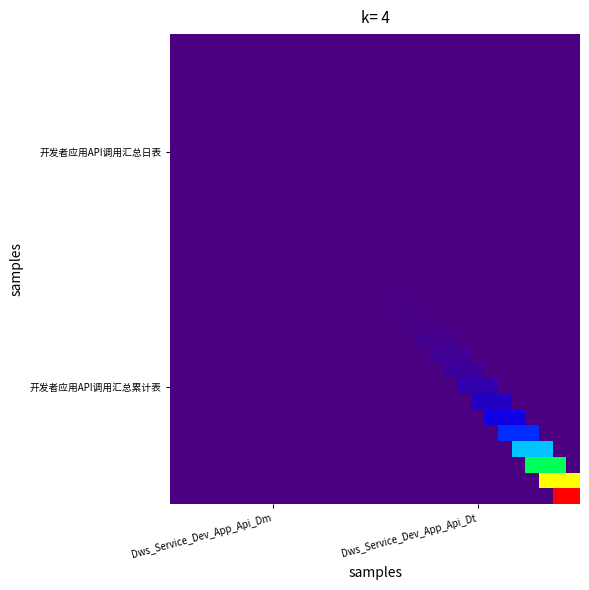

At how many categories does at least one series exceed 4970087?

2